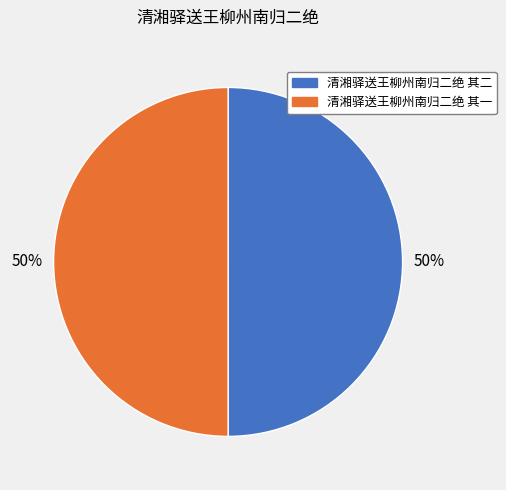

To the nearest percent, what is the combined percentage of 清湘驿送王柳州南归二绝 其二 and 清湘驿送王柳州南归二绝 其一?

100%